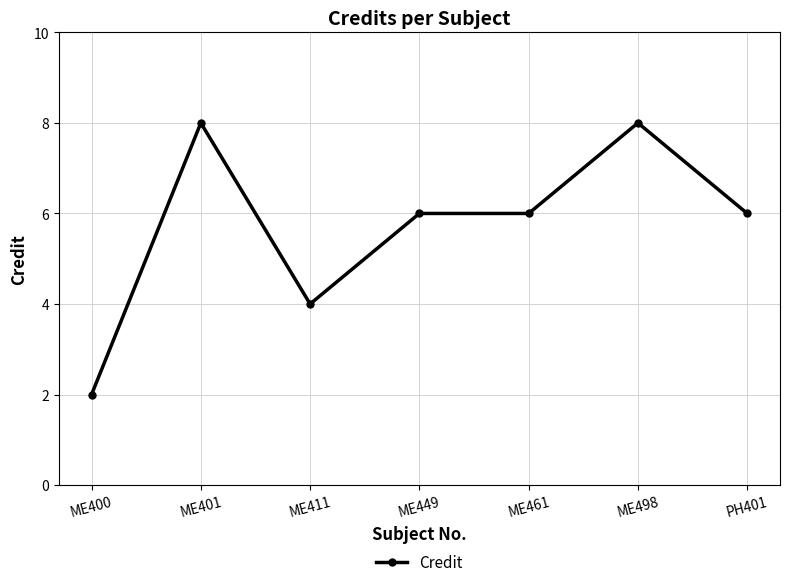

What is the label of the 3rd point from the left?

ME411